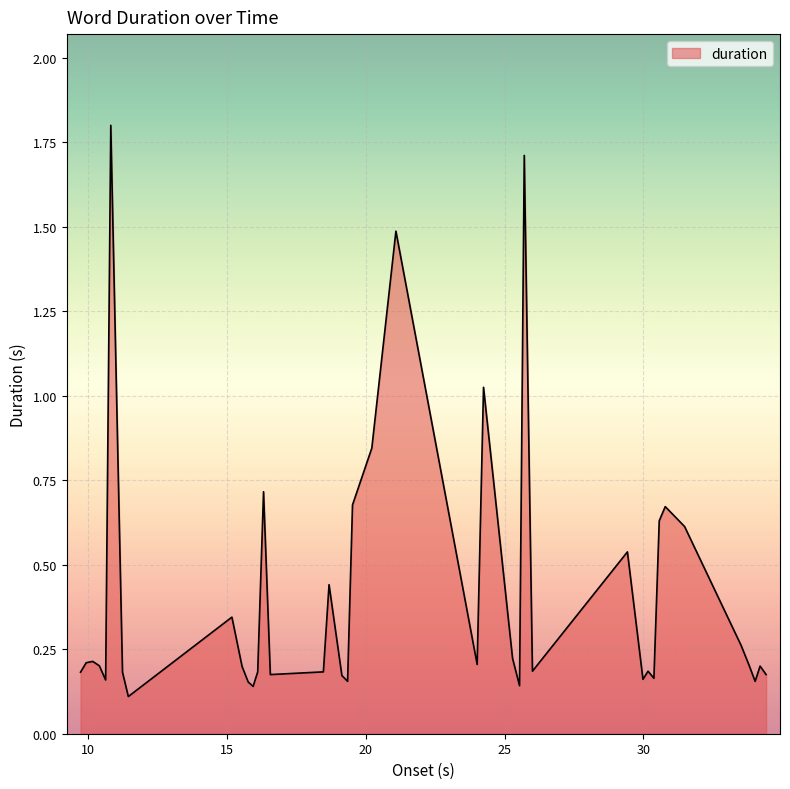

What is the greatest value displayed?

1.8